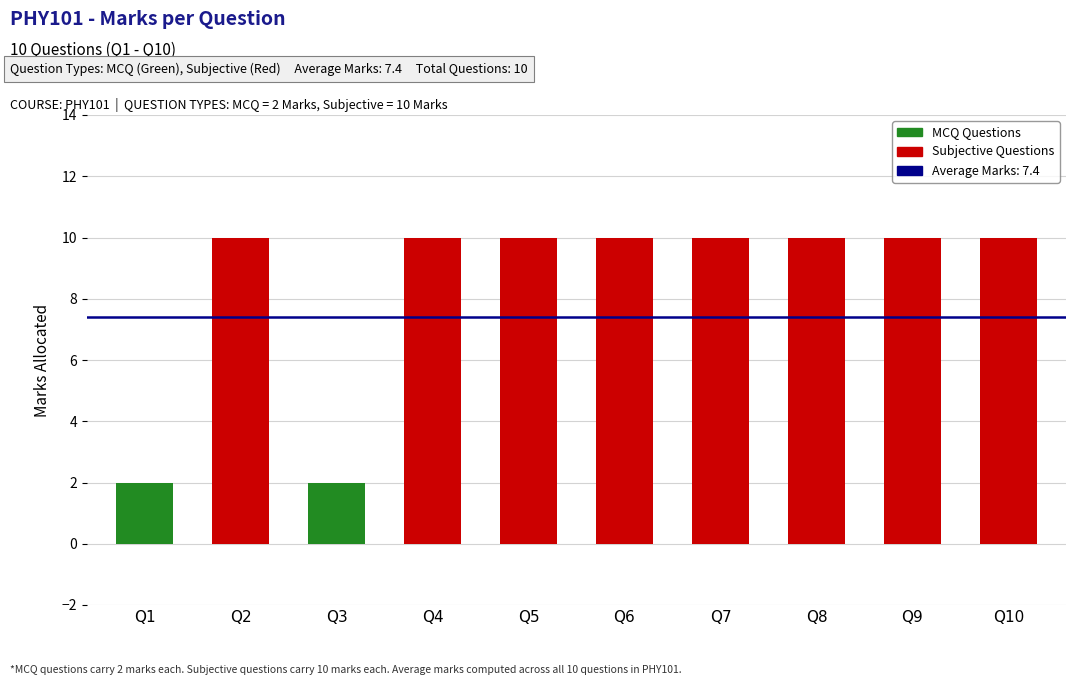

The value at Q1 is 0. True or false?

False